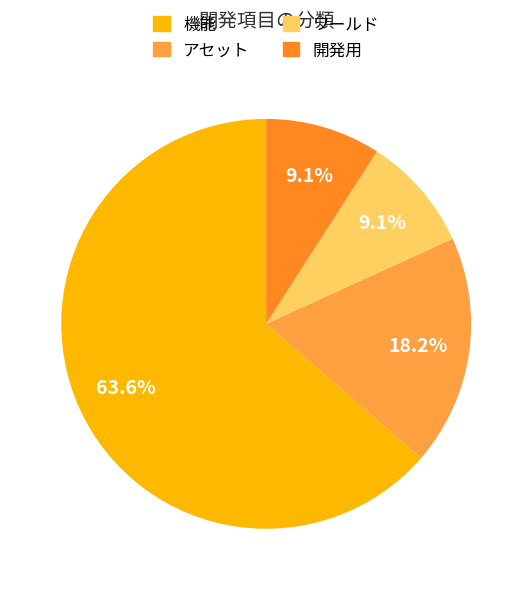

Between ワールド and アセット, which is larger?

アセット